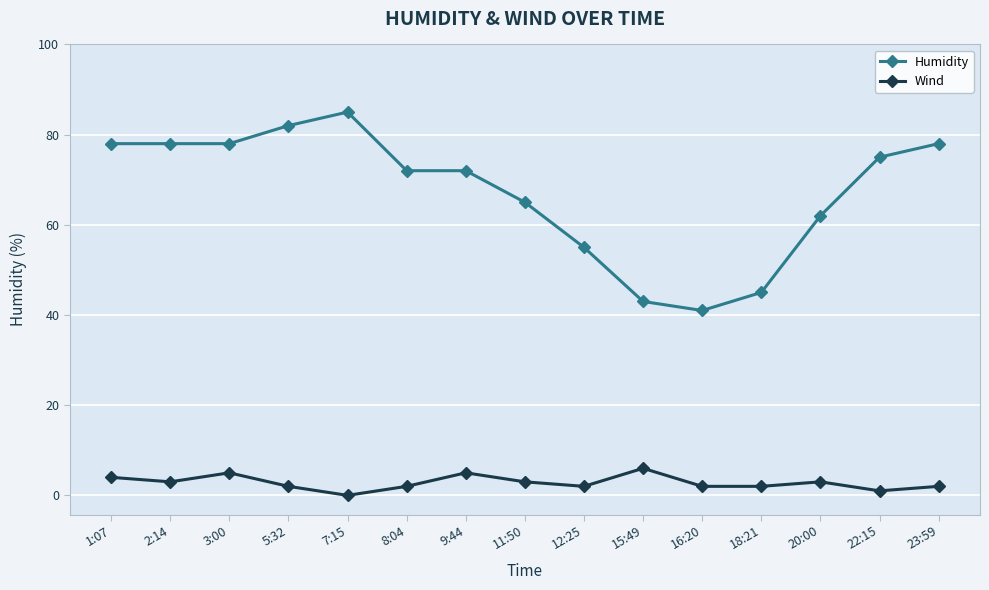

What is the highest value of the Wind series?

6